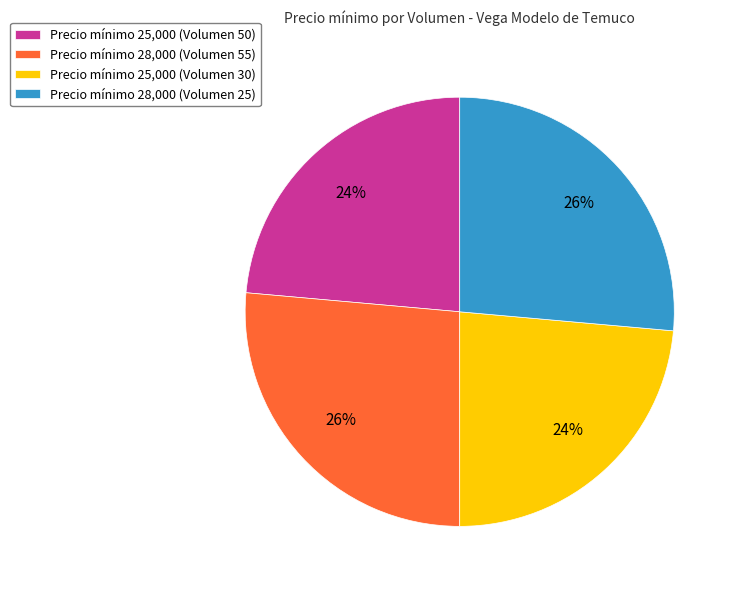

What percentage is the Precio mínimo 25,000 (Volumen 50) slice, to the nearest percent?

24%